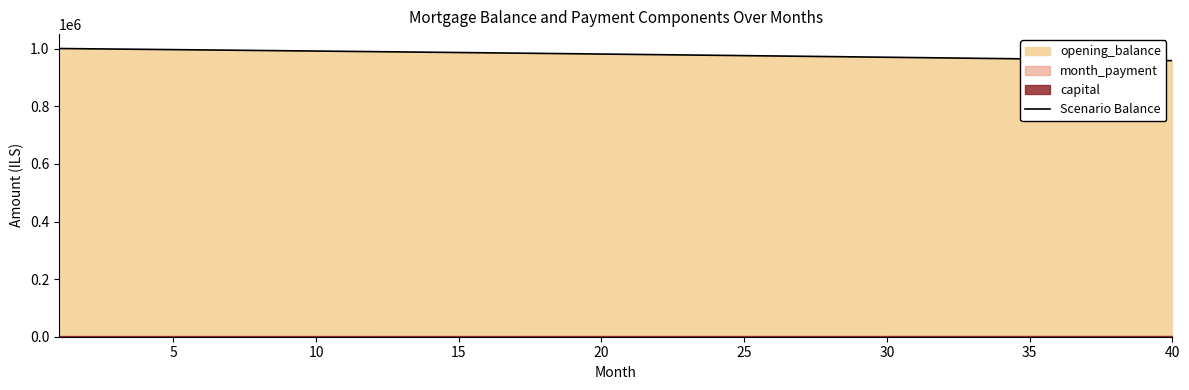

What is the highest value of the Scenario Balance series?

1001000.0